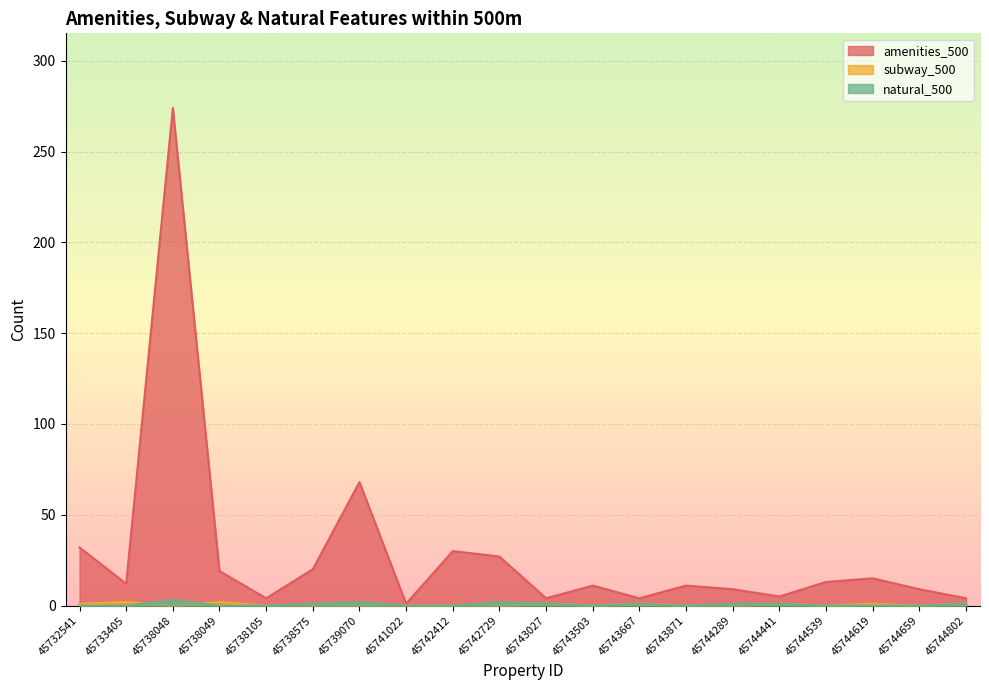

The value of natural_500 at 45743027 is 1. True or false?

True